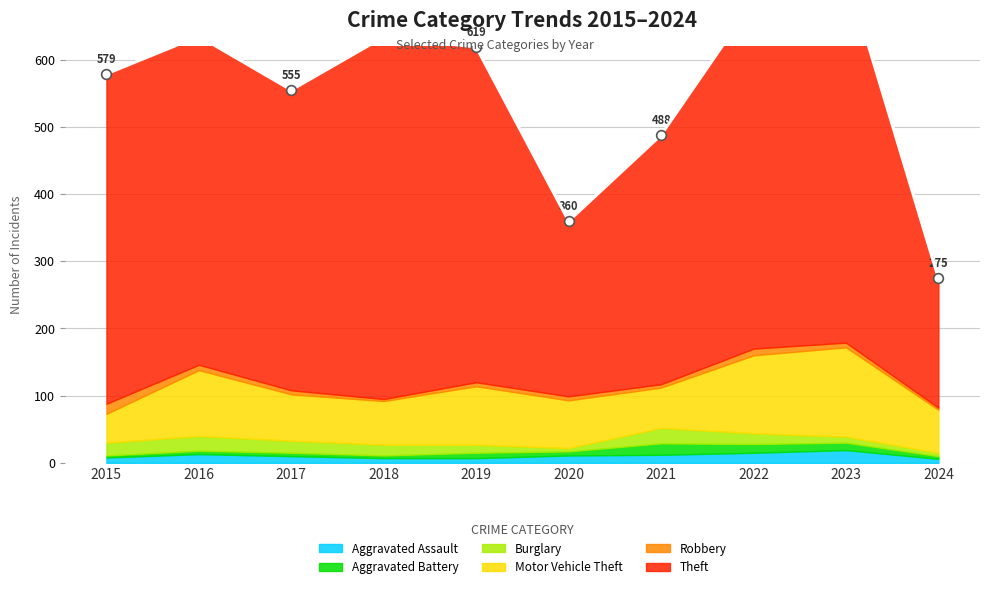

Does the chart display data point markers on the line(s)?

Yes